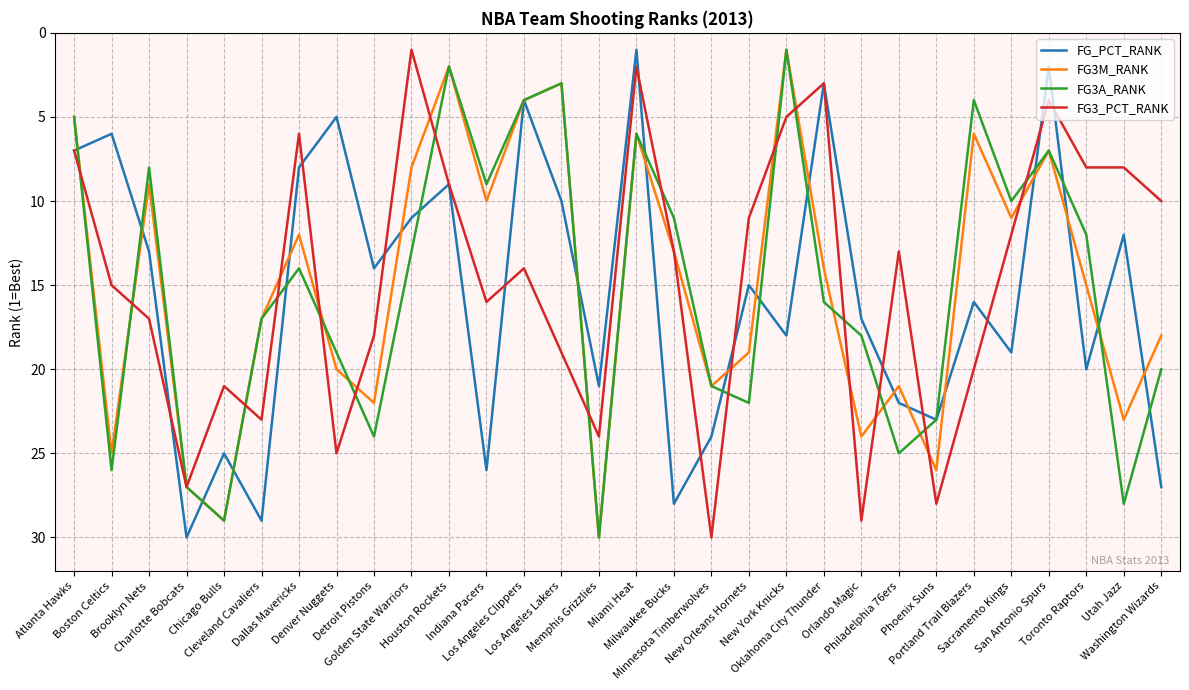

What is the sum of all FG3A_RANK values?

454